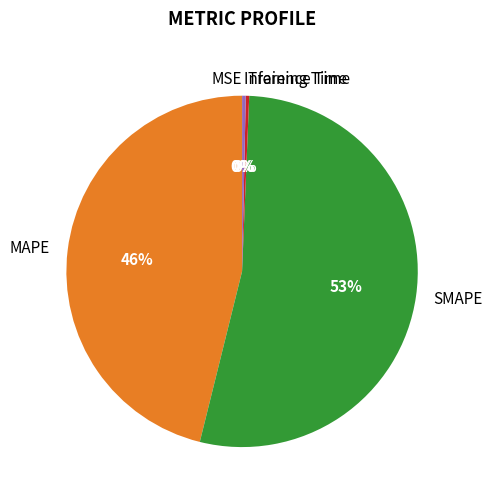

Which has a higher value, Training Time or MAPE?

MAPE